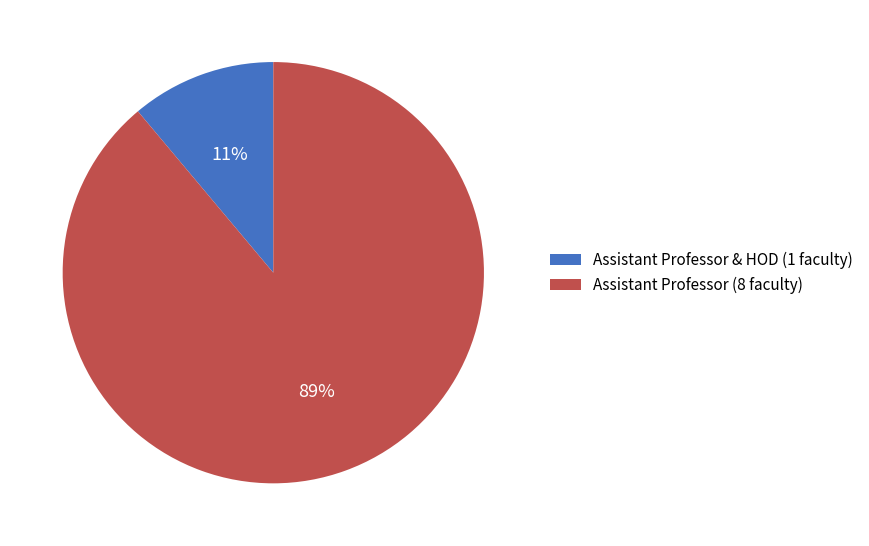

Which has a higher value, Assistant Professor (8 faculty) or Assistant Professor & HOD (1 faculty)?

Assistant Professor (8 faculty)